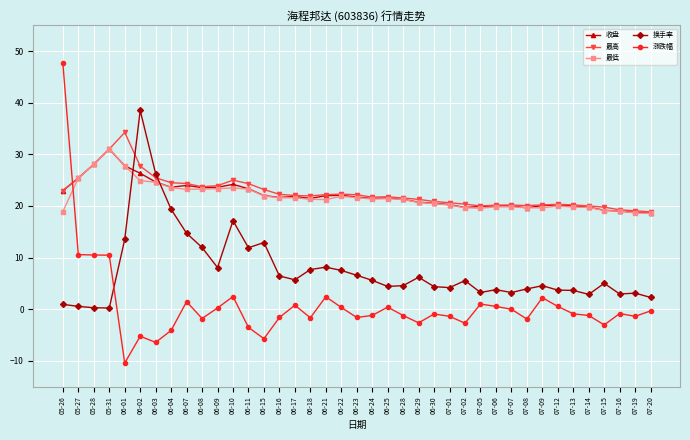

The 涨跌幅 series shows 10.5 at 05-28. True or false?

True